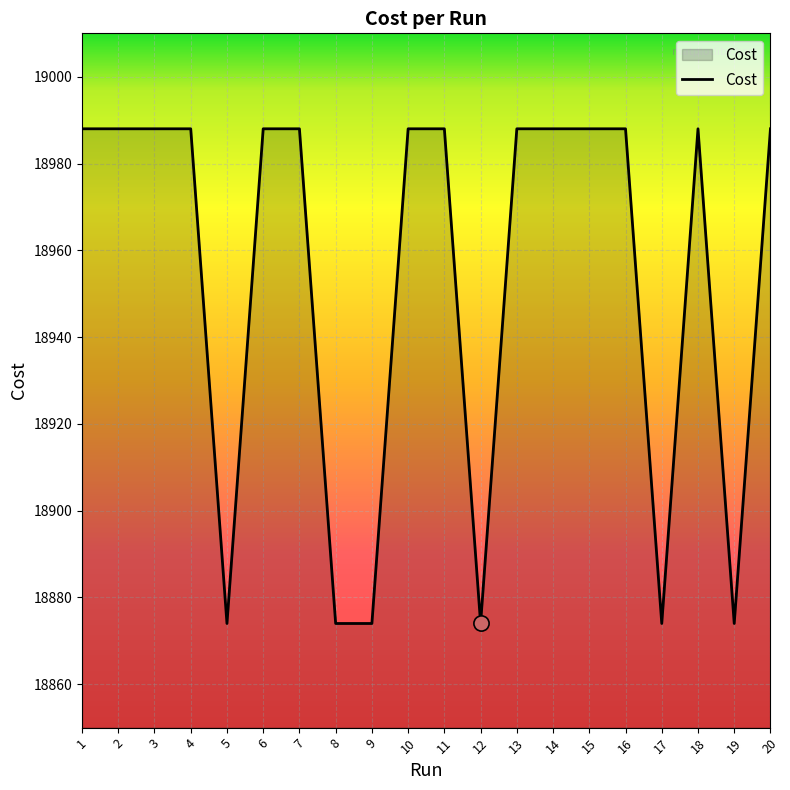

Between 12 and 1, which is larger?

1